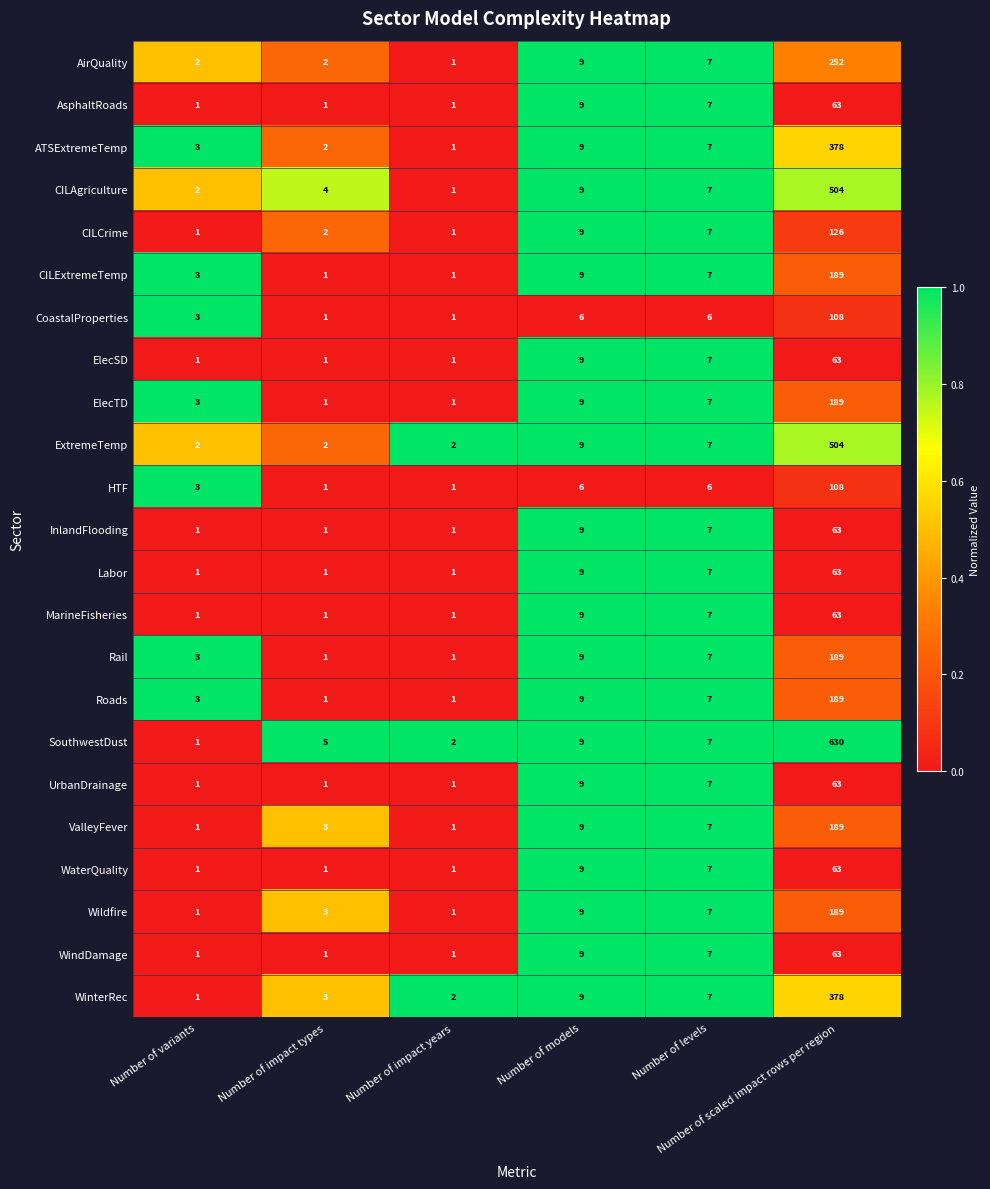

What is the maximum value shown in the chart?

630